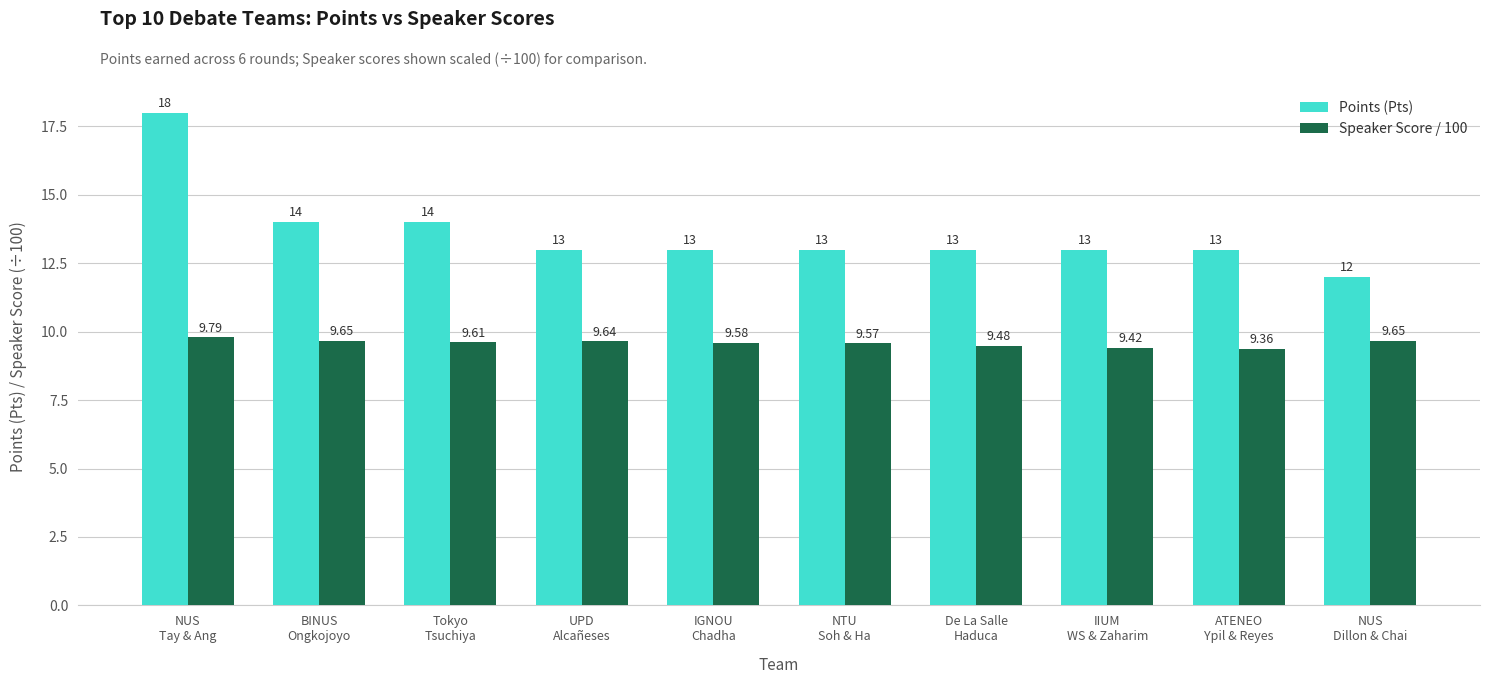

How many distinct data groups are displayed?

2